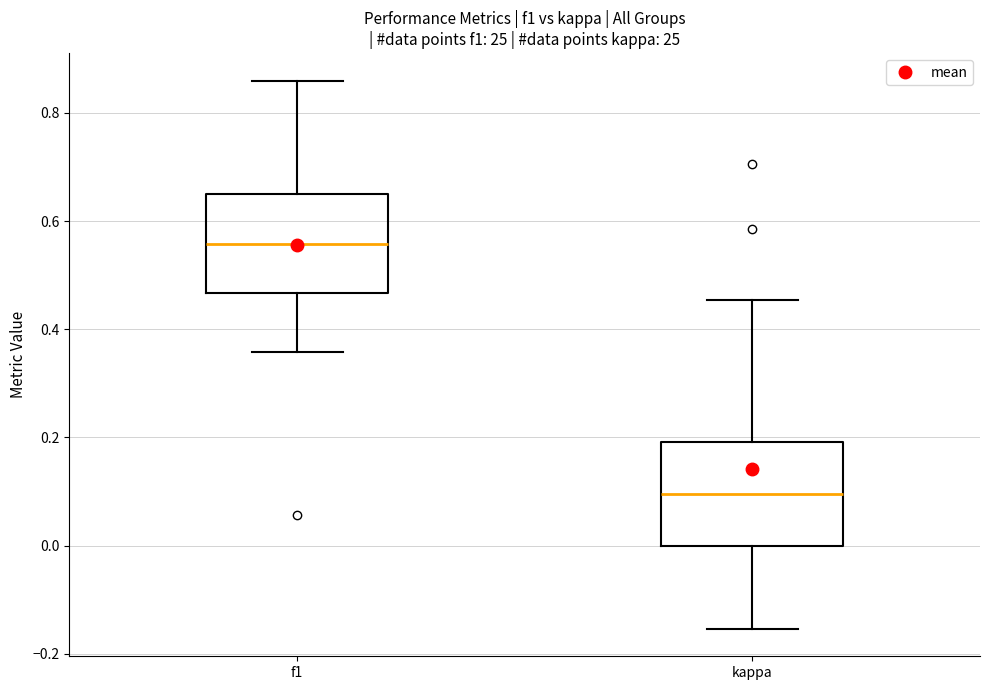

Where does the median line of the box for kappa sit on the y-axis? The values are not printed on the chart, so give them approximately, as read against the axis.

0.10